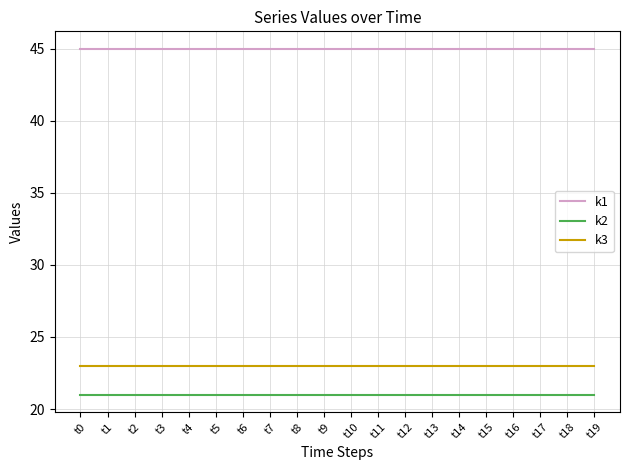

Reading left to right, what are all the values shown in this chart?

k1: 45	45	45	45	45	45	45	45	45	45	45	45	45	45	45	45	45	45	45	45
k2: 21	21	21	21	21	21	21	21	21	21	21	21	21	21	21	21	21	21	21	21
k3: 23	23	23	23	23	23	23	23	23	23	23	23	23	23	23	23	23	23	23	23